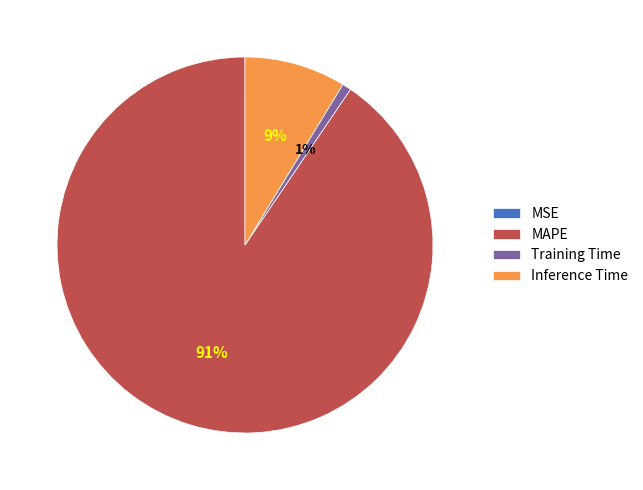

Combined, do MAPE and Training Time account for over 50%?

Yes